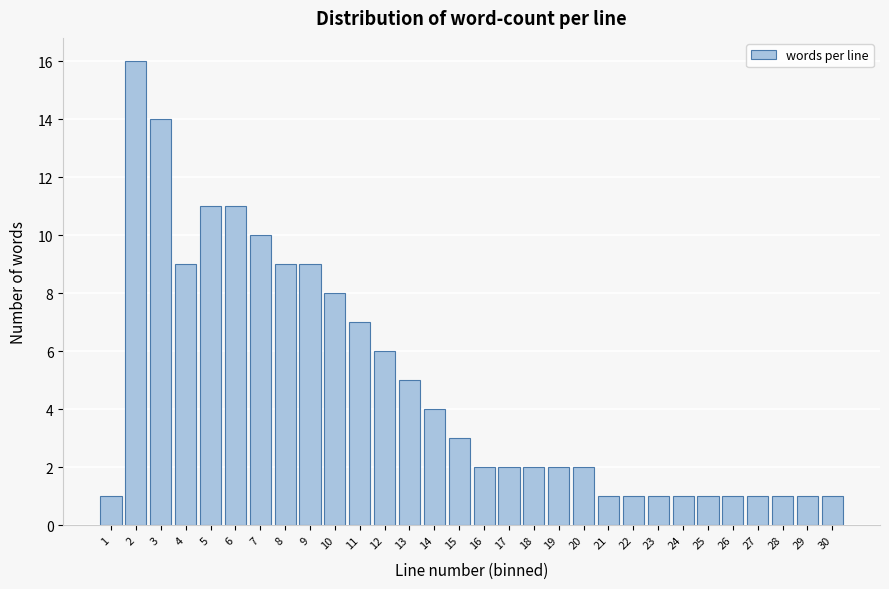

Reading right to left, extract all data points from this chart.

1	1	1	1	1	1	1	1	1	1	2	2	2	2	2	3	4	5	6	7	8	9	9	10	11	11	9	14	16	1